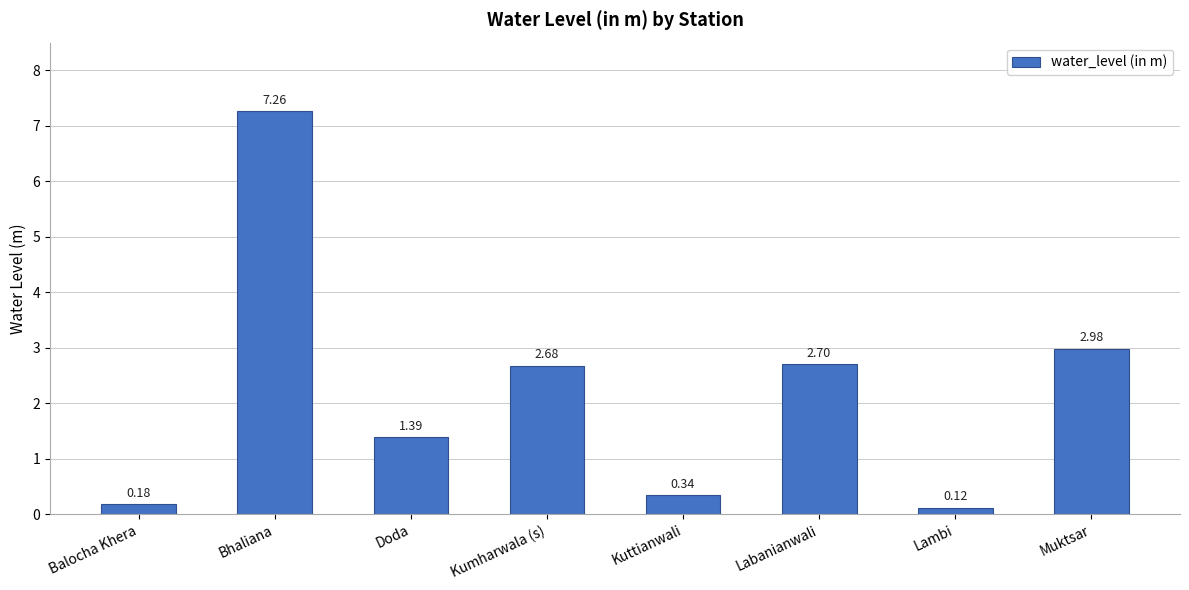

List the labels in order of value, smallest first.

Lambi, Balocha Khera, Kuttianwali, Doda, Kumharwala (s), Labanianwali, Muktsar, Bhaliana